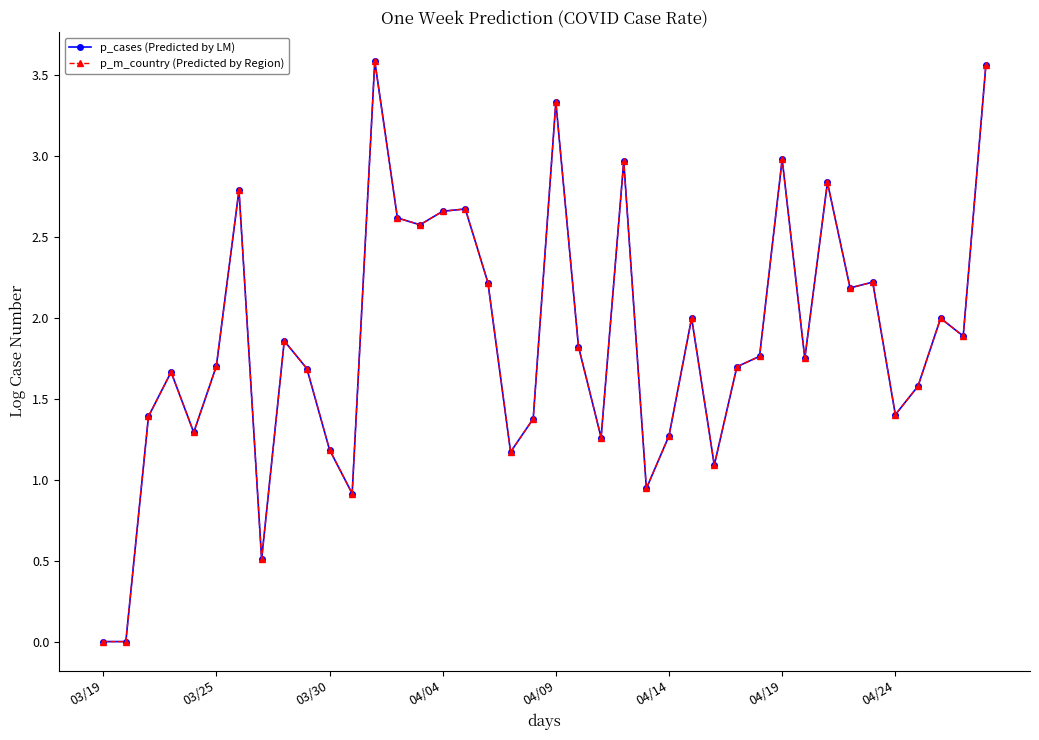

Which series has the largest range (max minus min)?

p_cases (Predicted by LM)